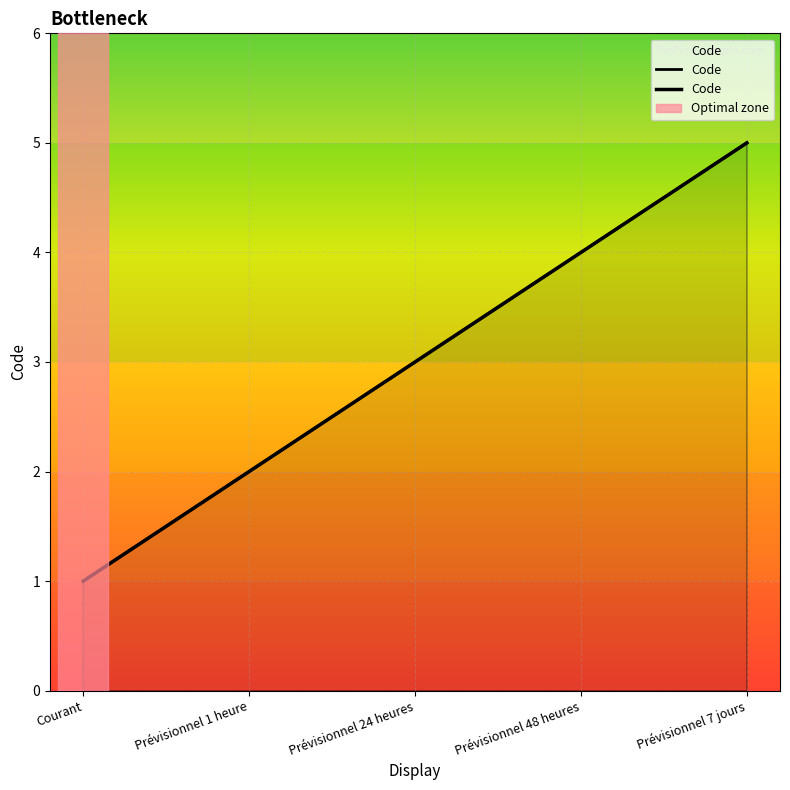

Reading left to right, extract all data points from this chart.

1	2	3	4	5